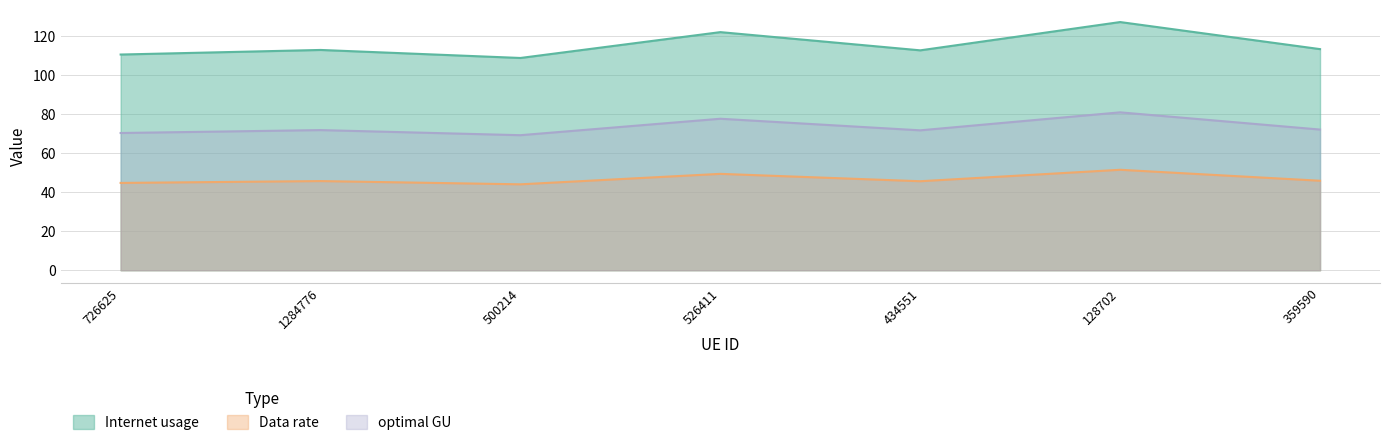

What are all the series names shown in the legend?

Internet usage, Data rate, optimal GU